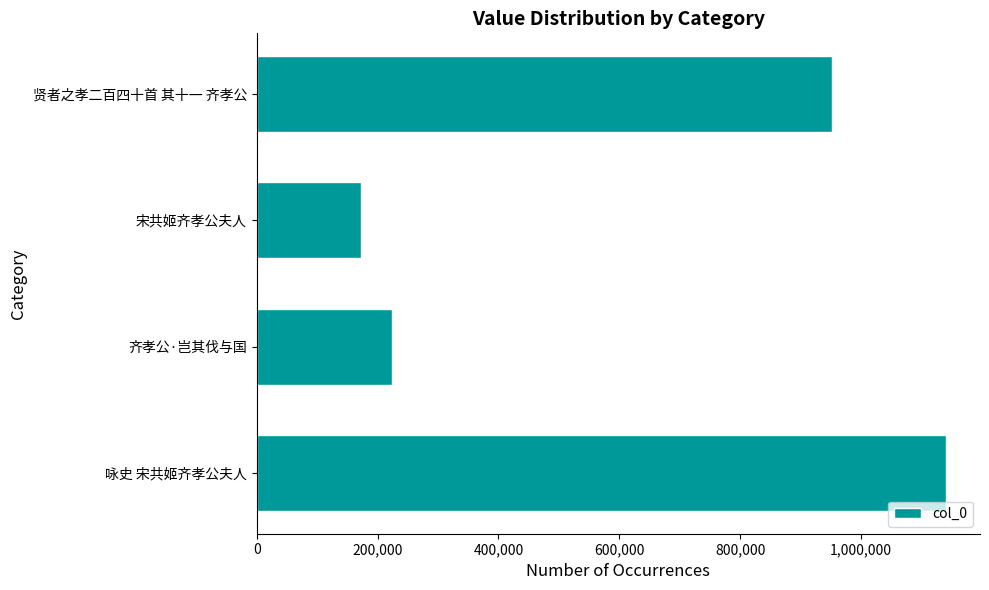

What is the change in value from 齐孝公·岂其伐与国 to 贤者之孝二百四十首 其十一 齐孝公?

+728477